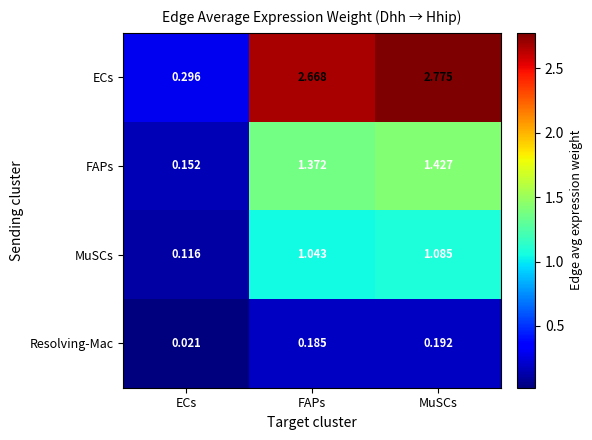

At how many categories does at least one series exceed 0?

3